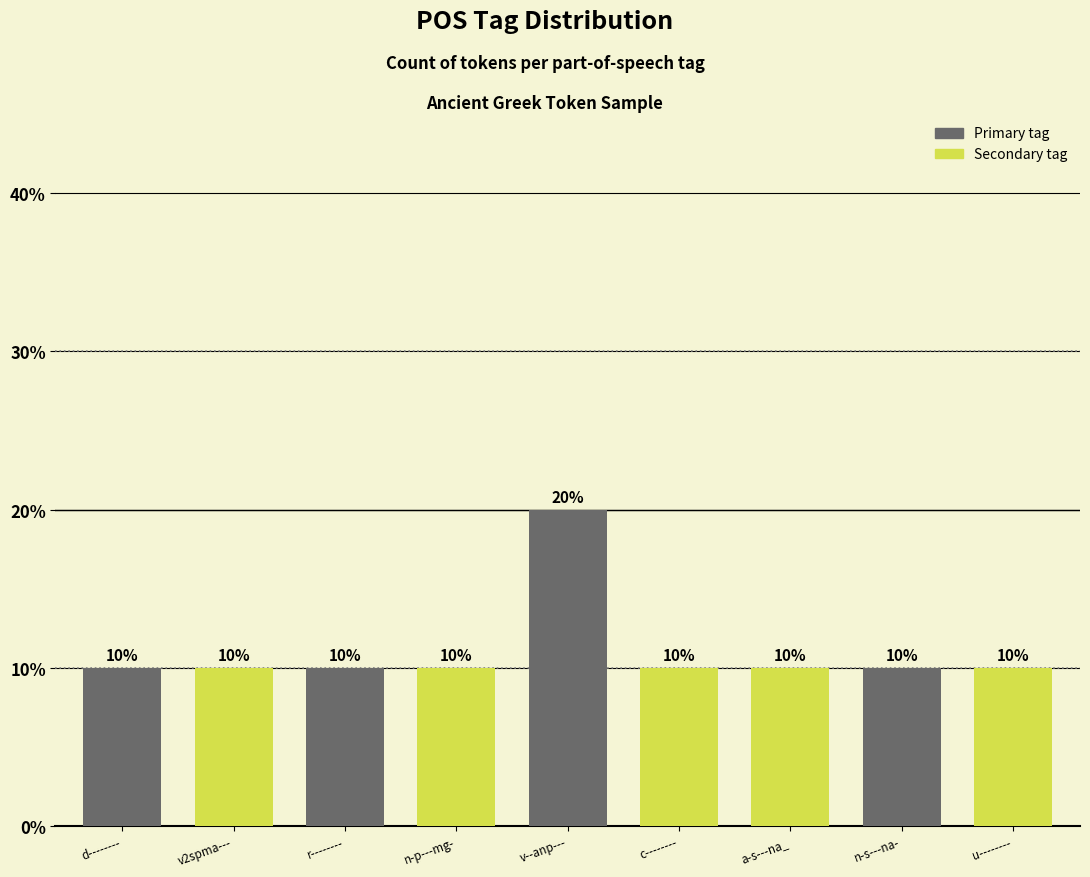

Count the number of categories in the chart.

9